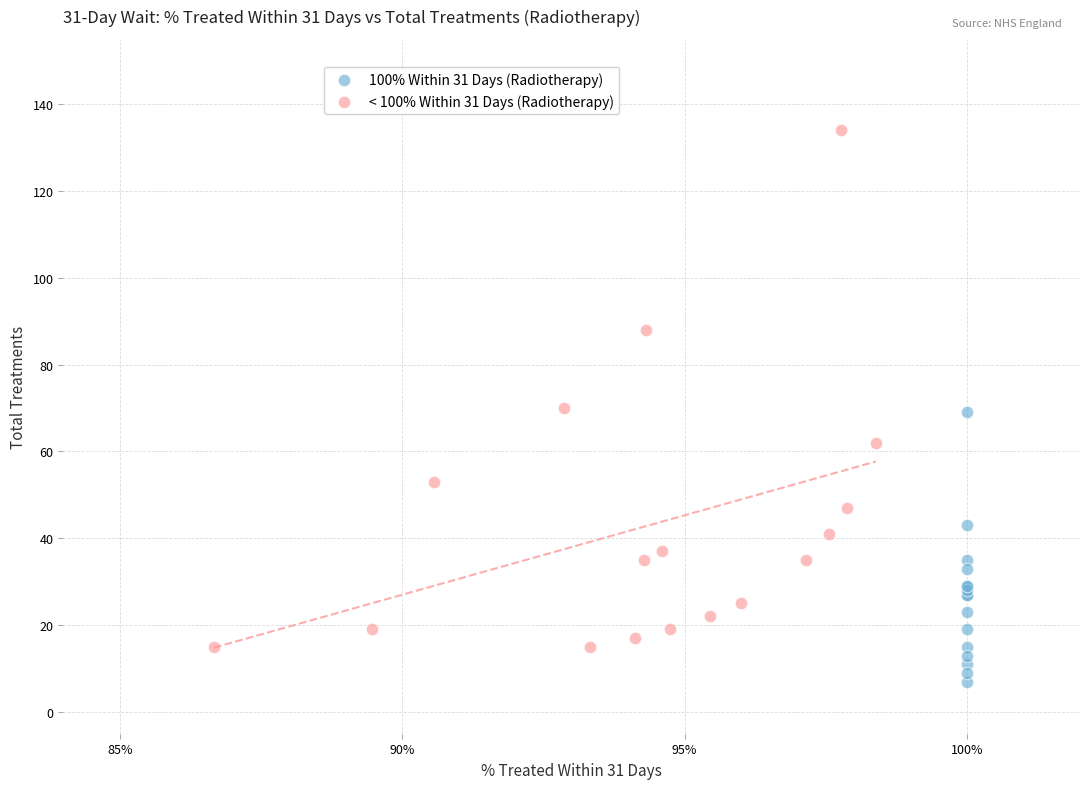

Which series contains the highest Y value?

< 100% Within 31 Days (Radiotherapy)